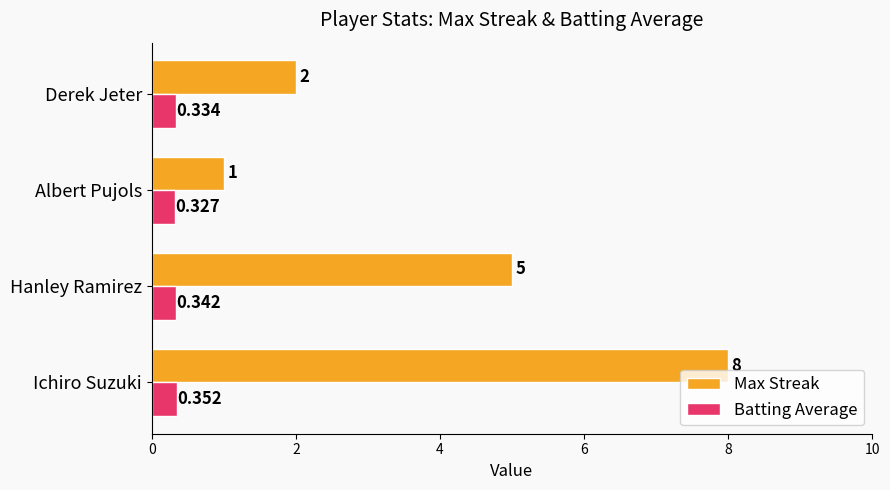

Is the value of Batting Average at Ichiro Suzuki greater than the value of Max Streak at Derek Jeter?

No